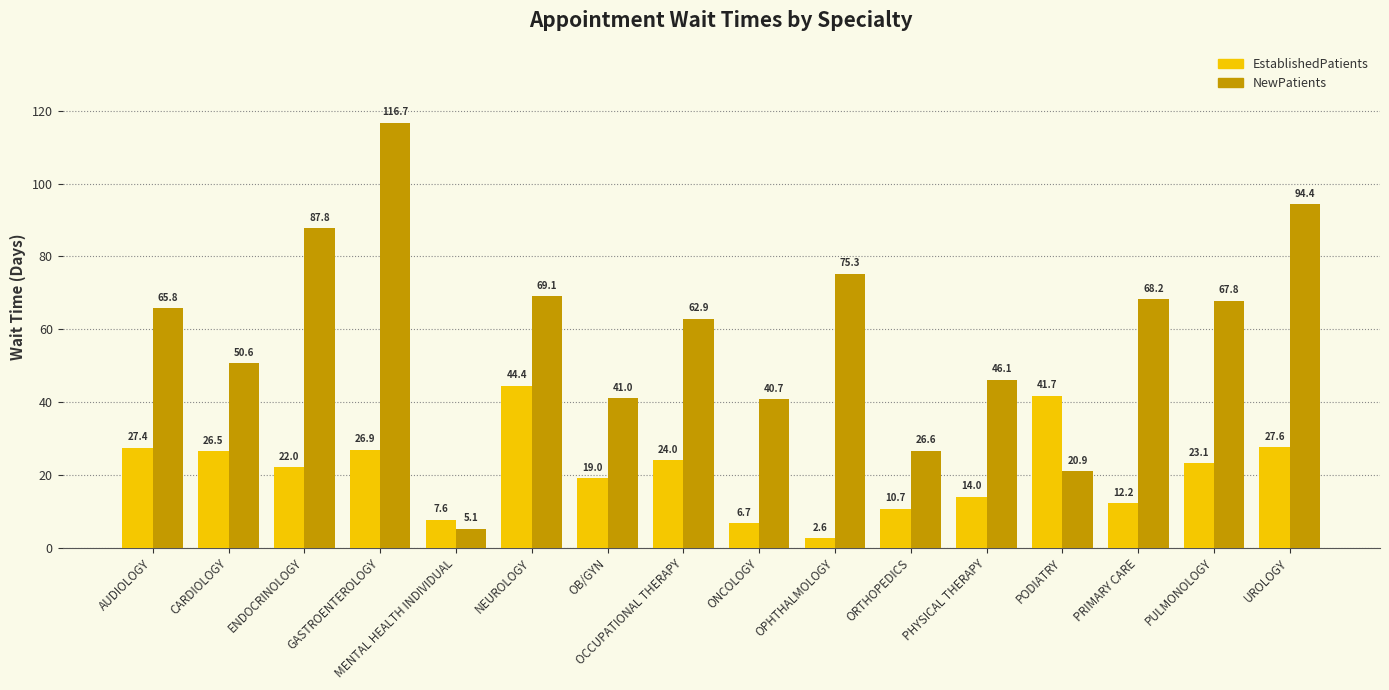

At which label is NewPatients closest to 60?

OCCUPATIONAL THERAPY